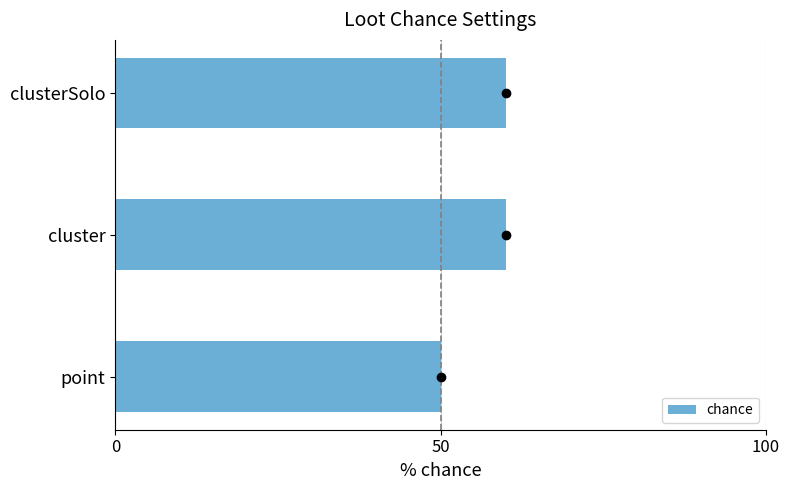

Between cluster and point, which is larger?

cluster